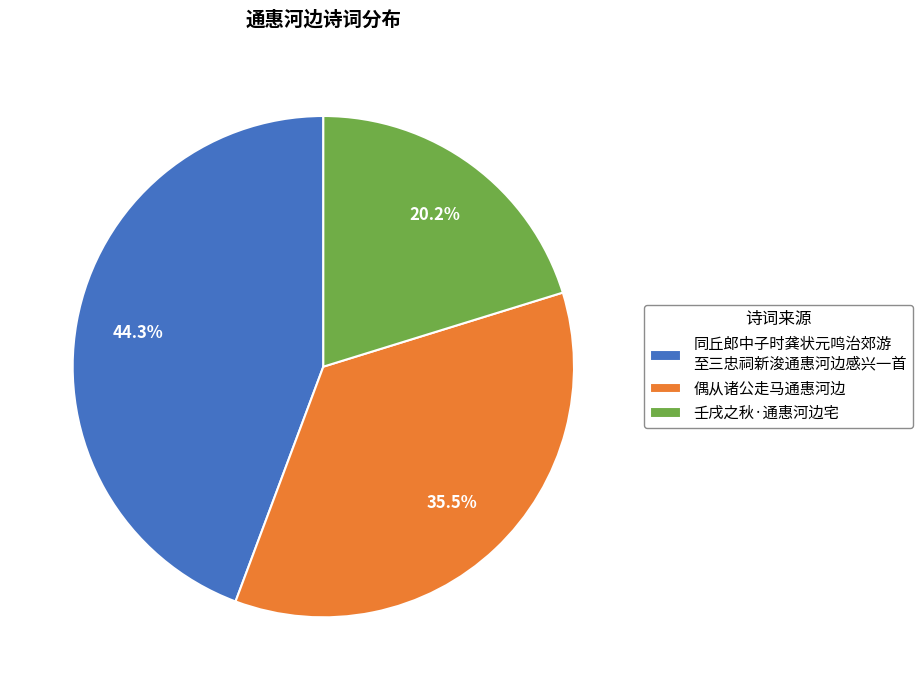

True or false: 壬戌之秋·通惠河边宅 accounts for 20% of the total.

True